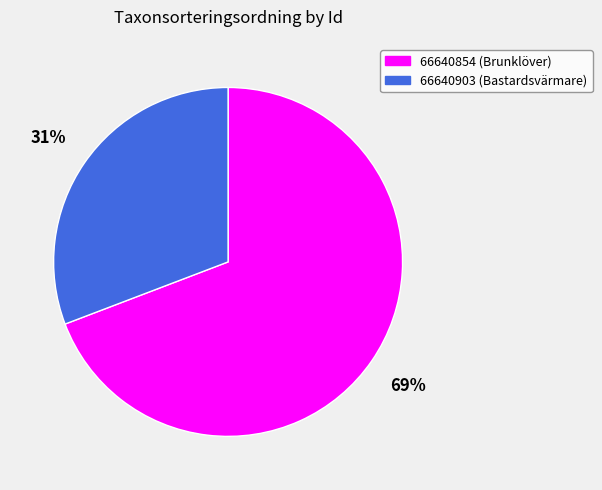

Count the number of slices in the pie.

2